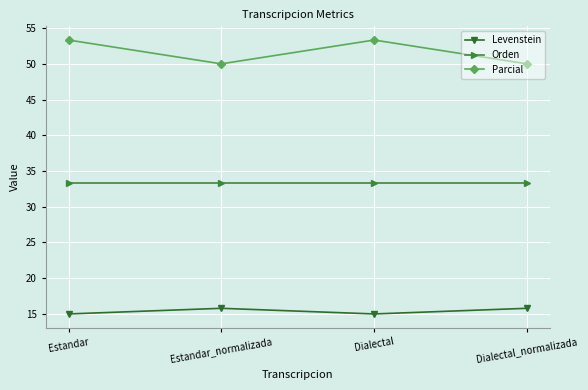

Does the chart have visible grid lines?

Yes